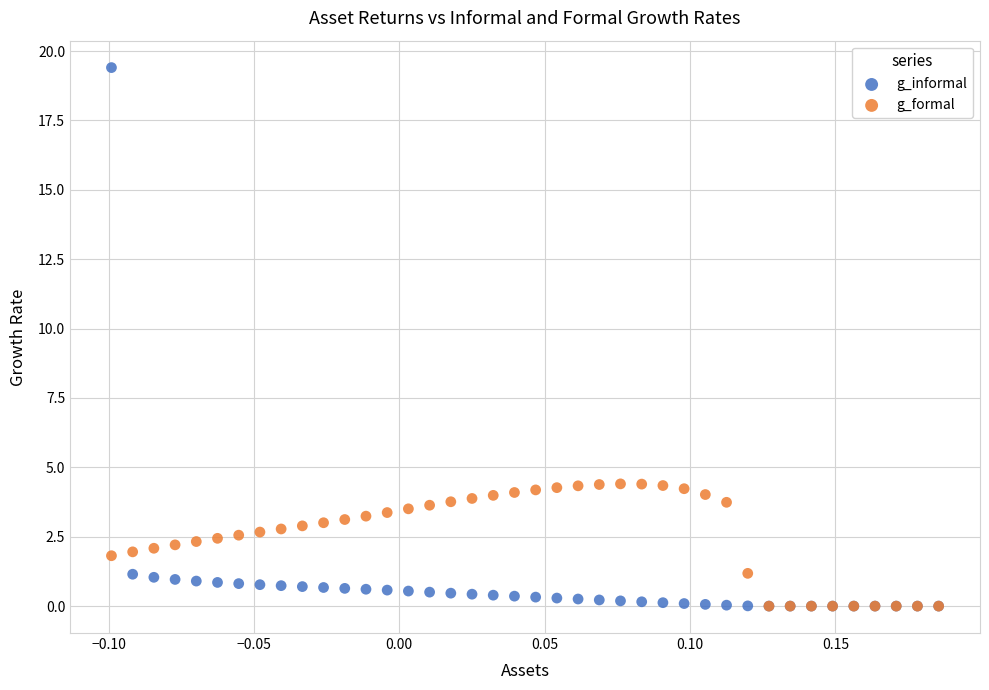

What are all the series names shown in the legend?

g_informal, g_formal